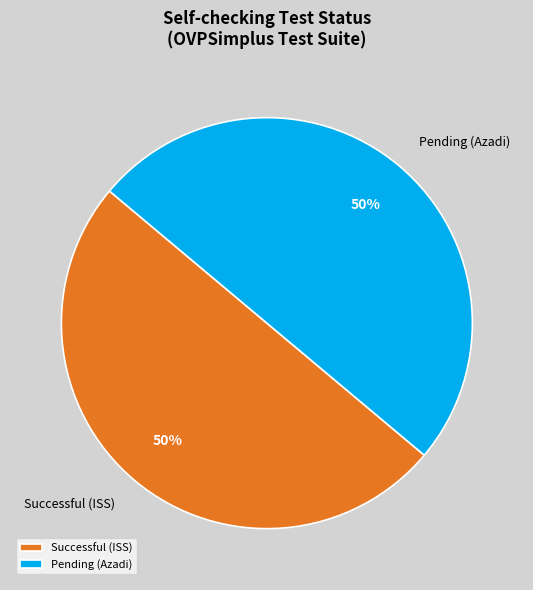

To the nearest percent, what is the difference between the Pending and Successful slice percentages?

0%